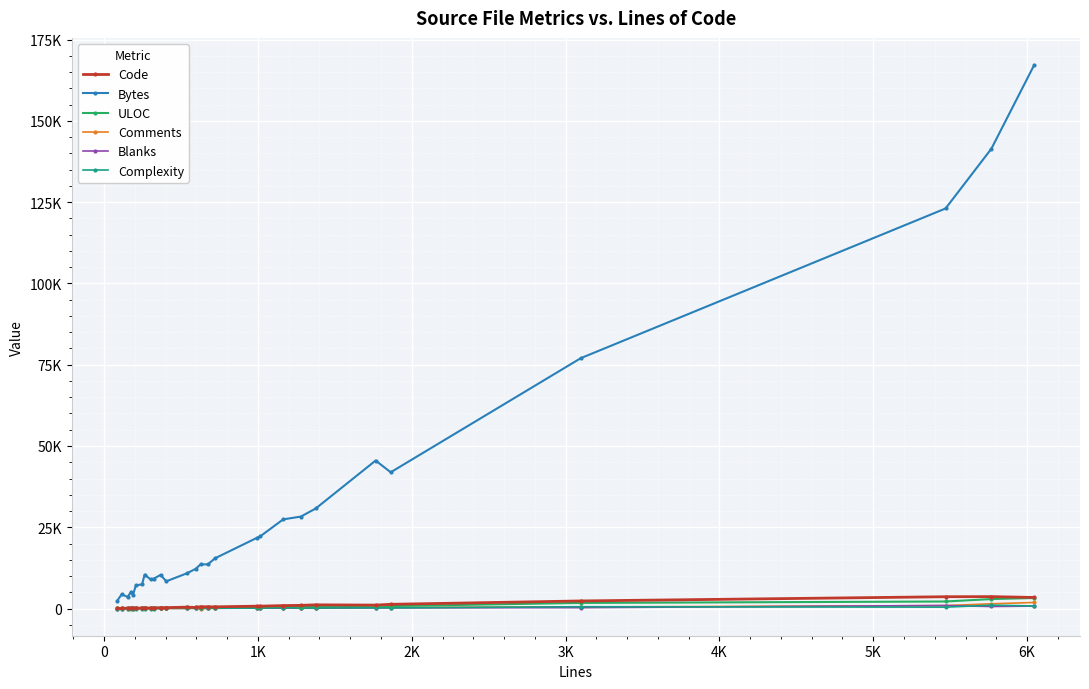

True or false: Bytes and Complexity cross at least once.

False